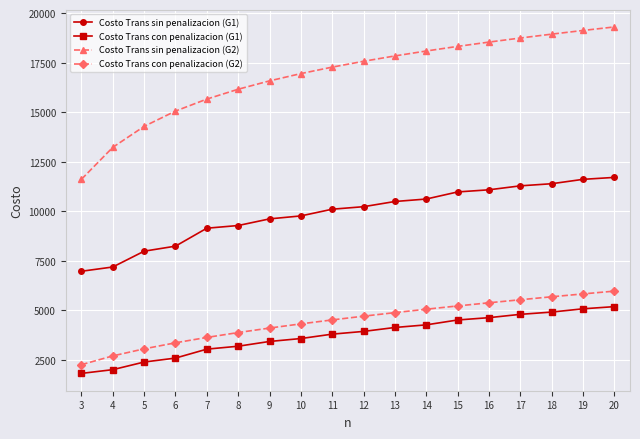

True or false: Costo Trans con penalizacion (G2) and Costo Trans sin penalizacion (G1) intersect in this chart.

False